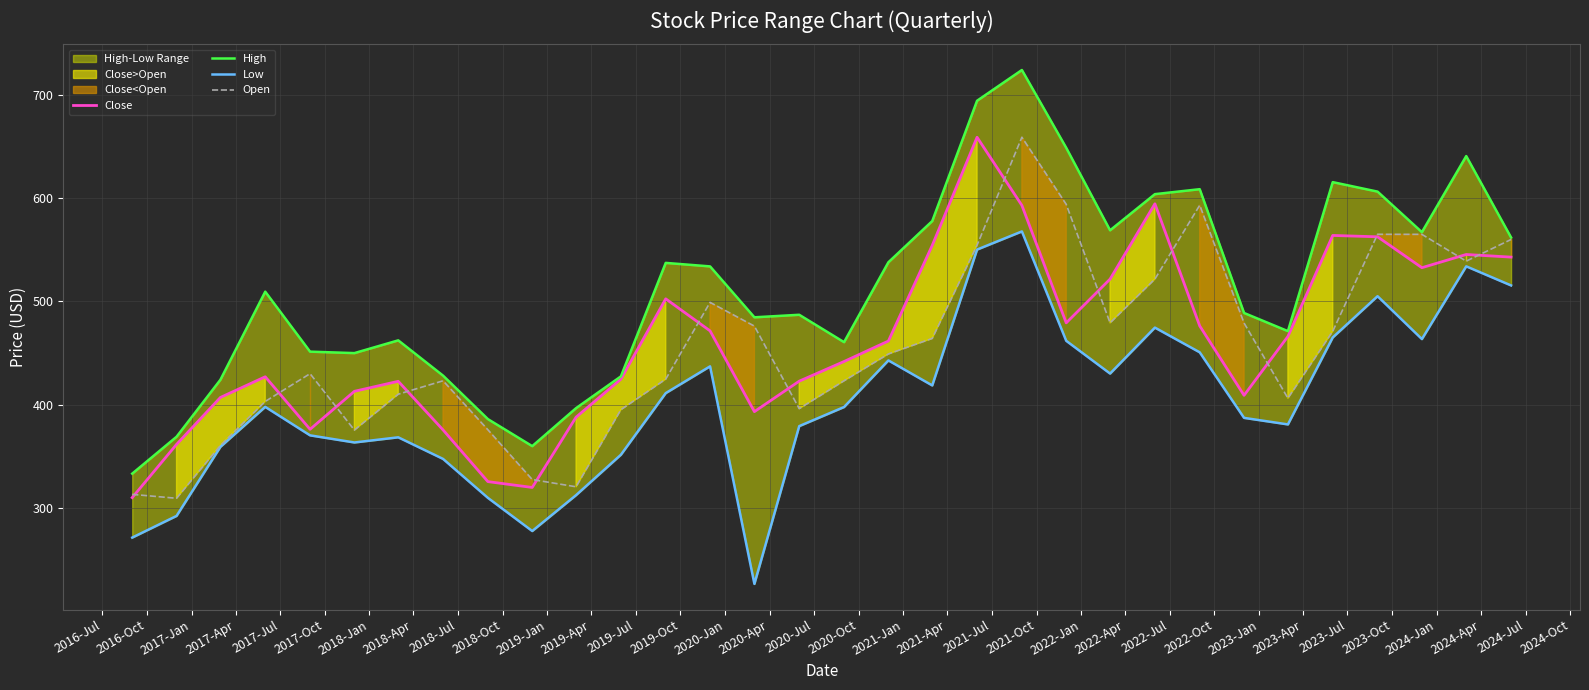

What is the maximum value for Open?

659.1